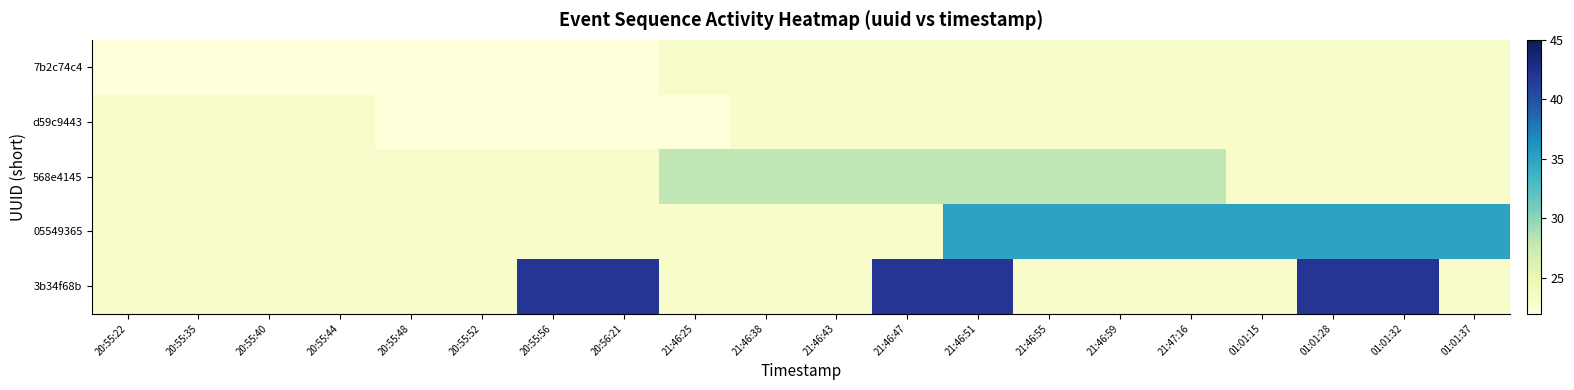

Reading right to left, transcribe all the data shown in this chart.

7b2c74c4: 01:01:37=23	01:01:32=23	01:01:28=23	01:01:15=23	21:47:16=23	21:46:59=23	21:46:55=23	21:46:51=23	21:46:47=23	21:46:43=23	21:46:38=23	21:46:25=23	20:56:21=14	20:55:56=14	20:55:52=14	20:55:48=14	20:55:44=14	20:55:40=14	20:55:35=14	20:55:22=14
d59c9443: 01:01:37=23	01:01:32=23	01:01:28=23	01:01:15=23	21:47:16=23	21:46:59=23	21:46:55=23	21:46:51=23	21:46:47=23	21:46:43=23	21:46:38=23	21:46:25=21	20:56:21=21	20:55:56=21	20:55:52=21	20:55:48=21	20:55:44=23	20:55:40=23	20:55:35=23	20:55:22=23
568e4145: 01:01:37=23	01:01:32=23	01:01:28=23	01:01:15=23	21:47:16=28	21:46:59=28	21:46:55=28	21:46:51=28	21:46:47=28	21:46:43=28	21:46:38=28	21:46:25=28	20:56:21=23	20:55:56=23	20:55:52=23	20:55:48=23	20:55:44=23	20:55:40=23	20:55:35=23	20:55:22=23
05549365: 01:01:37=35	01:01:32=35	01:01:28=35	01:01:15=35	21:47:16=35	21:46:59=35	21:46:55=35	21:46:51=35	21:46:47=23	21:46:43=23	21:46:38=23	21:46:25=23	20:56:21=23	20:55:56=23	20:55:52=23	20:55:48=23	20:55:44=23	20:55:40=23	20:55:35=23	20:55:22=23
3b34f68b: 01:01:37=23	01:01:32=42	01:01:28=42	01:01:15=23	21:47:16=23	21:46:59=23	21:46:55=23	21:46:51=42	21:46:47=42	21:46:43=23	21:46:38=23	21:46:25=23	20:56:21=42	20:55:56=42	20:55:52=23	20:55:48=23	20:55:44=23	20:55:40=23	20:55:35=23	20:55:22=23